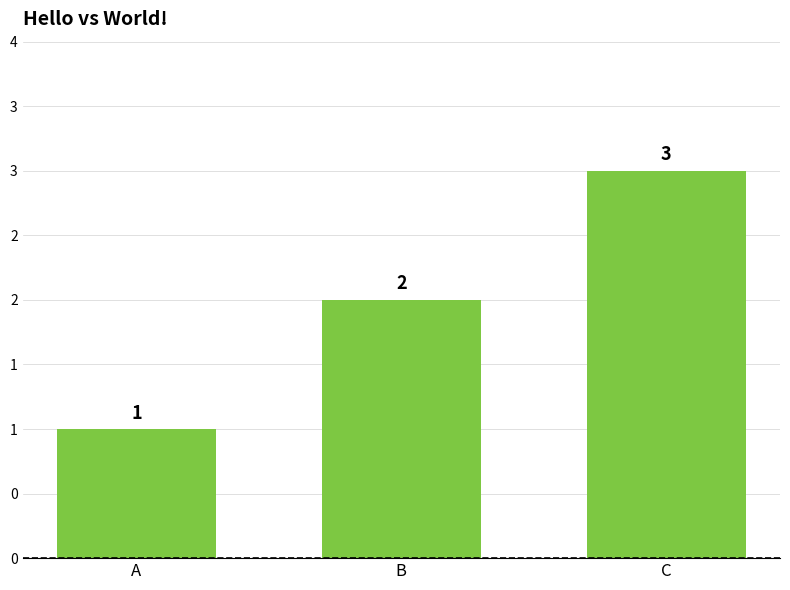

True or false: the data shows 4 at C.

False